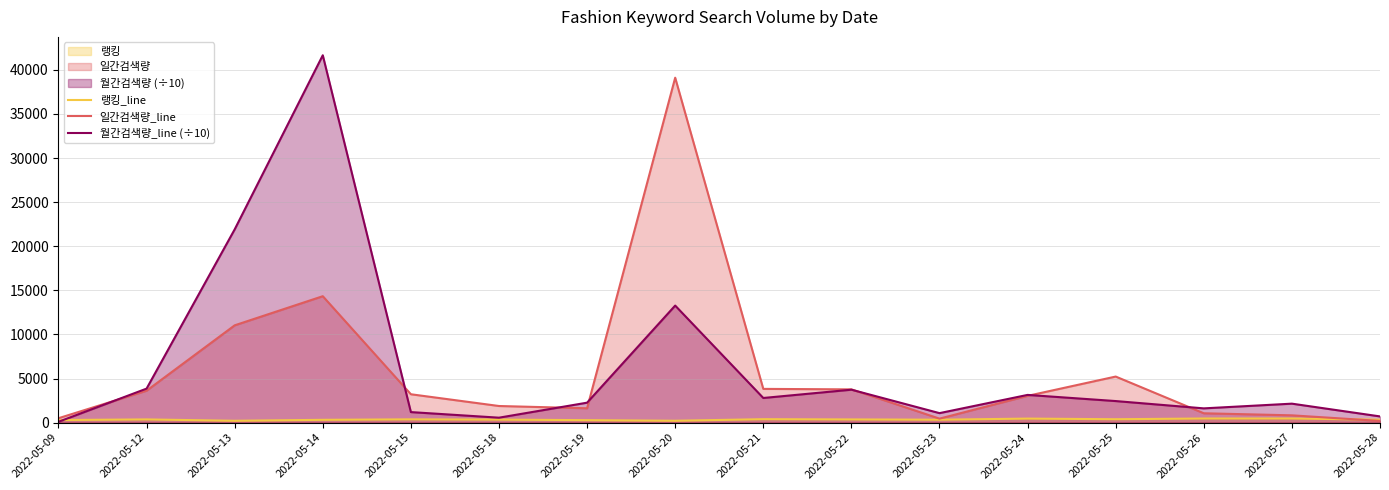

At which category does the chart reach its peak across all series?

2022-05-14